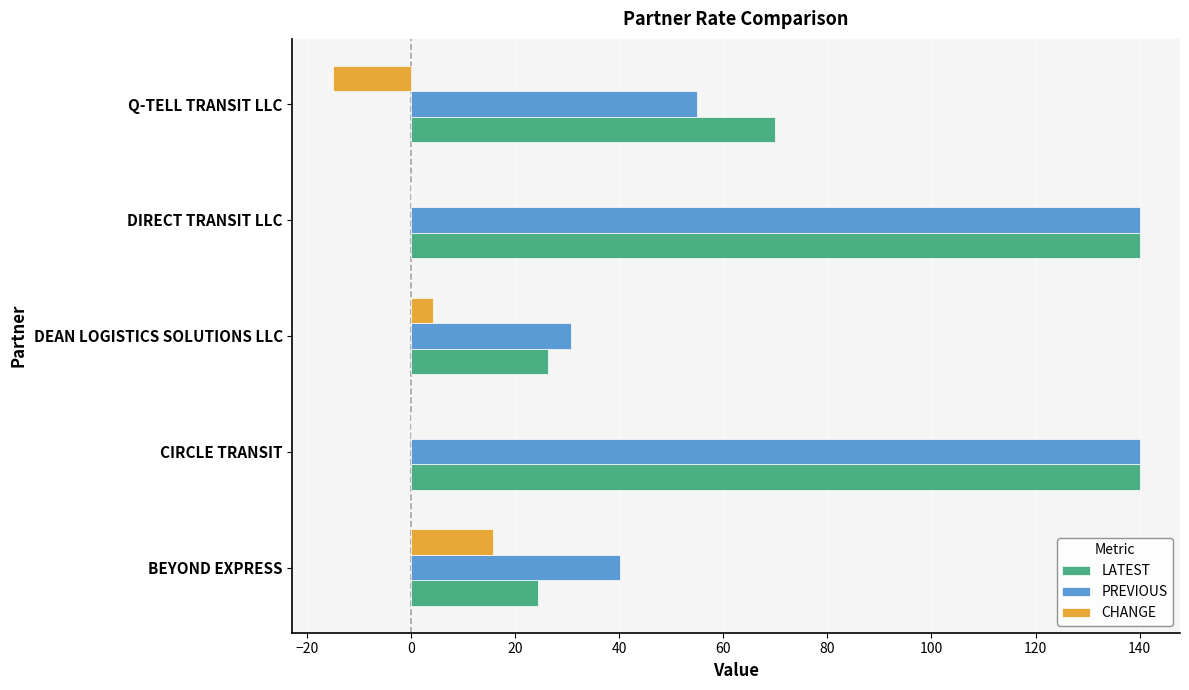

Between BEYOND EXPRESS and DIRECT TRANSIT LLC, which series saw the biggest shift?

LATEST